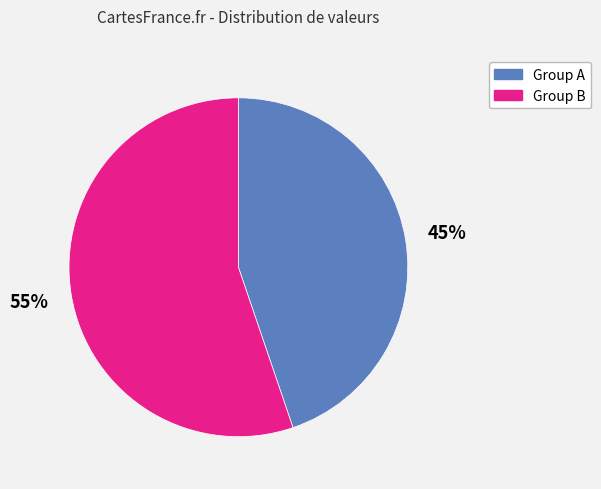

Which slice is the largest?

Group B